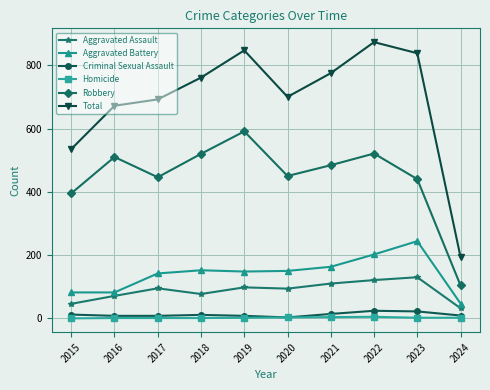

At which label does Robbery reach its peak?

2019